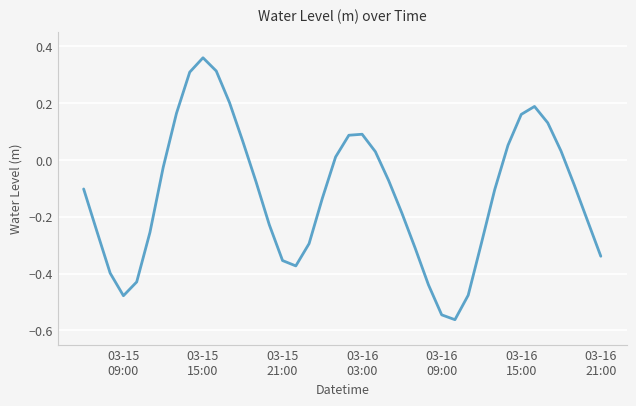

How many interior local valleys (lower than both neighbors) does the data have?

3